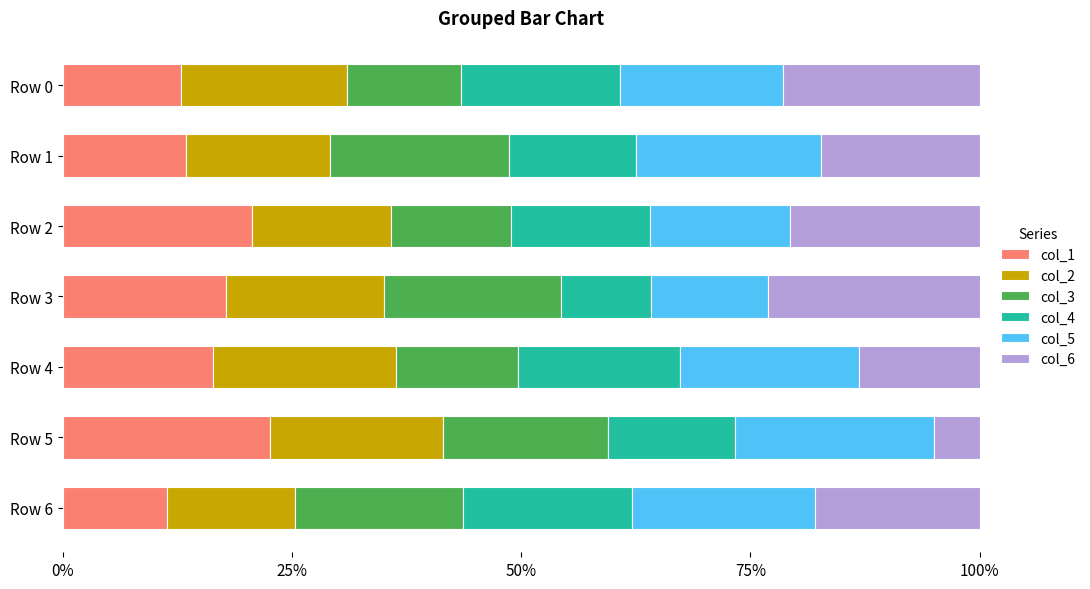

What are all the series names shown in the legend?

col_1, col_2, col_3, col_4, col_5, col_6